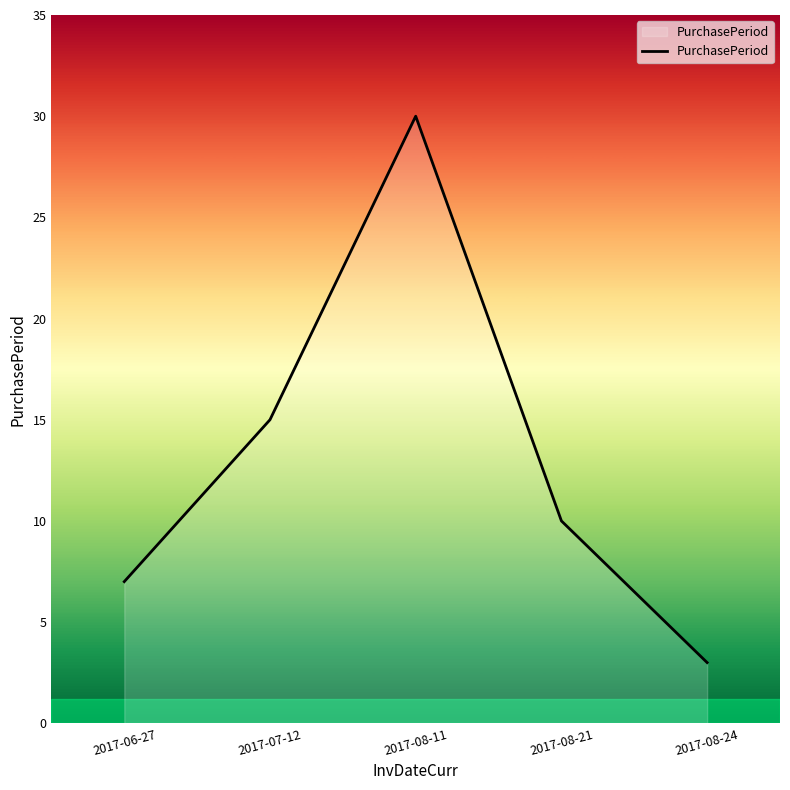

The chart shows a value of 12 at 2017-06-27. True or false?

False